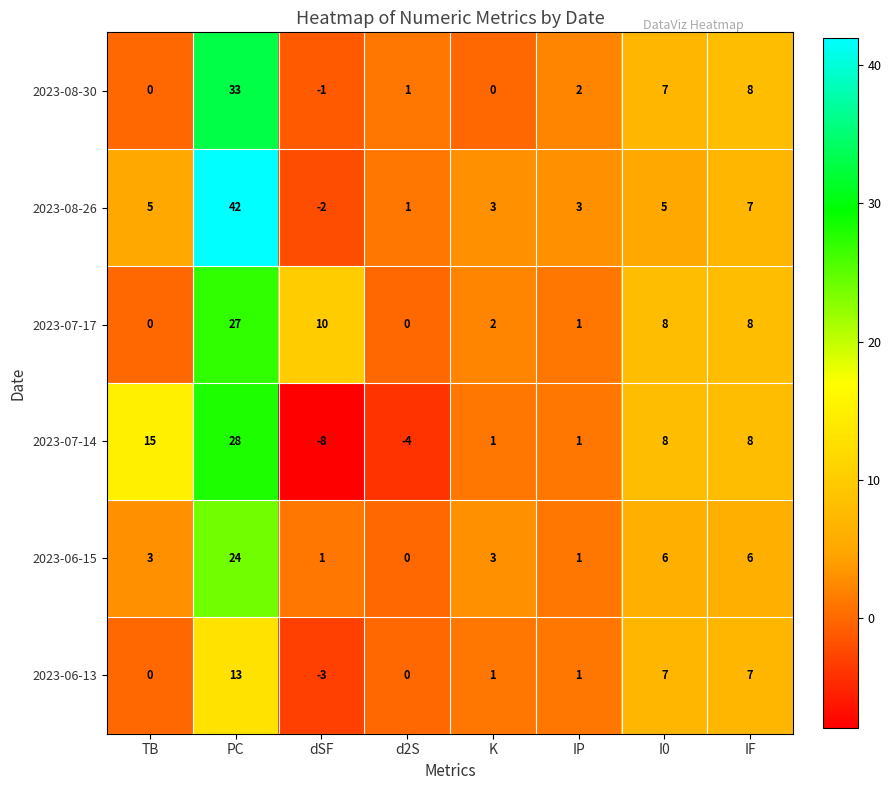

Rank the series by their maximum value, from lowest to highest.

2023-06-13, 2023-06-15, 2023-07-17, 2023-07-14, 2023-08-30, 2023-08-26